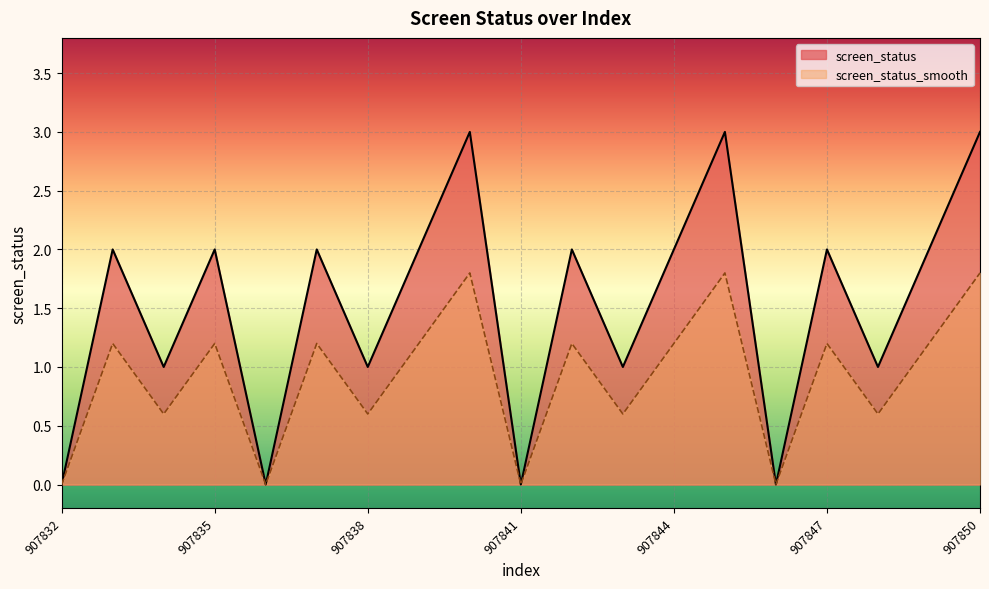

How many interior local peaks does the screen_status_smooth series have?

7